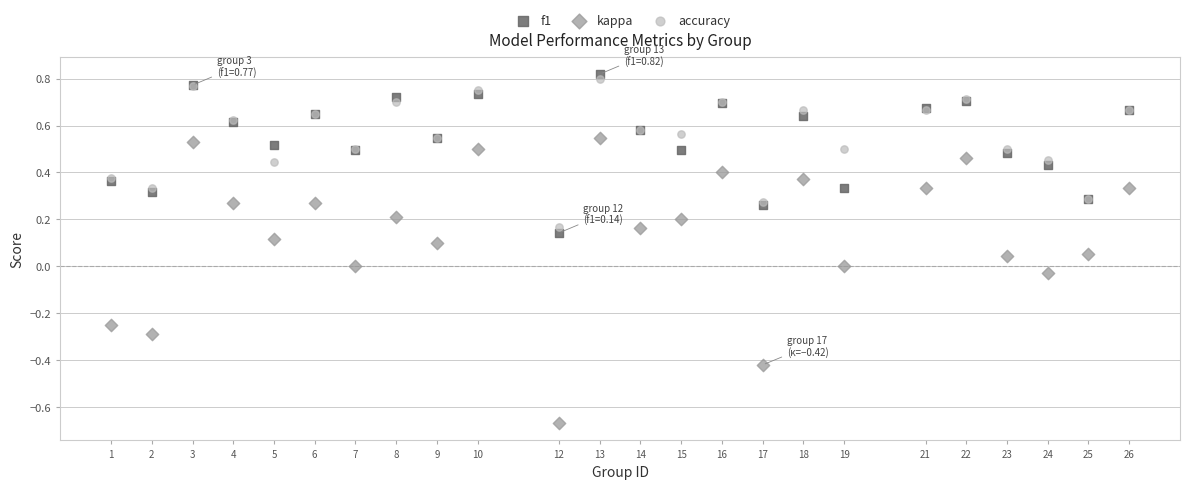

Which series has the widest spread of Y values?

kappa